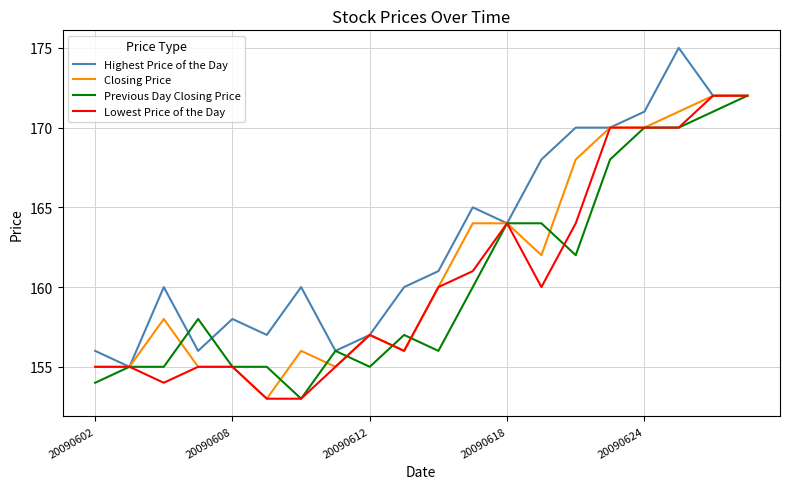

How many lines are shown in the chart?

4